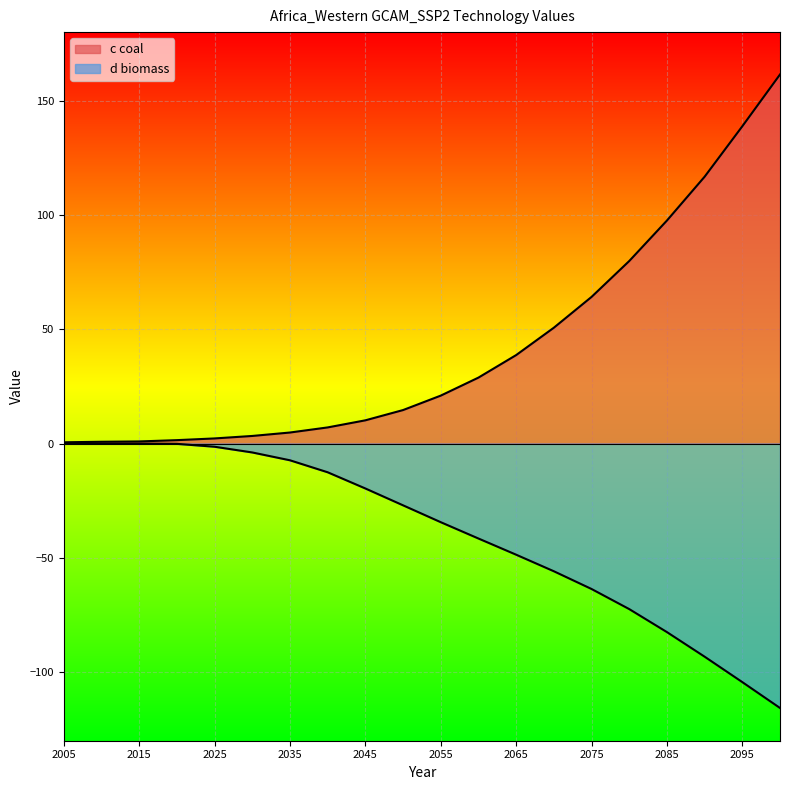

Which has a higher value, 2075 or 2060?

2075